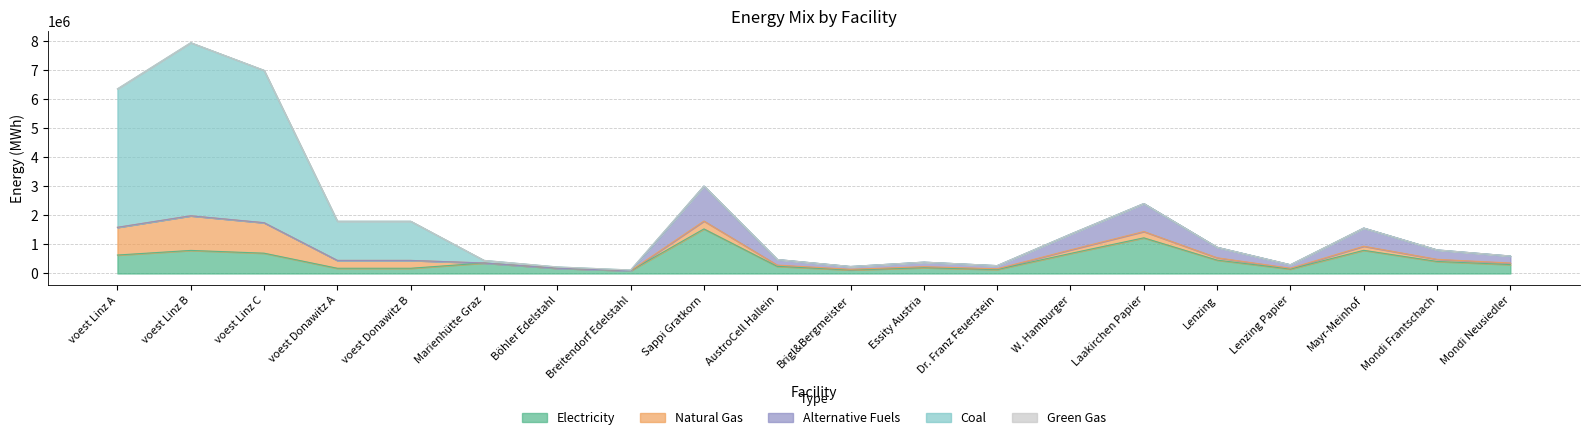

What is the sum of all alt values?

4930933.3